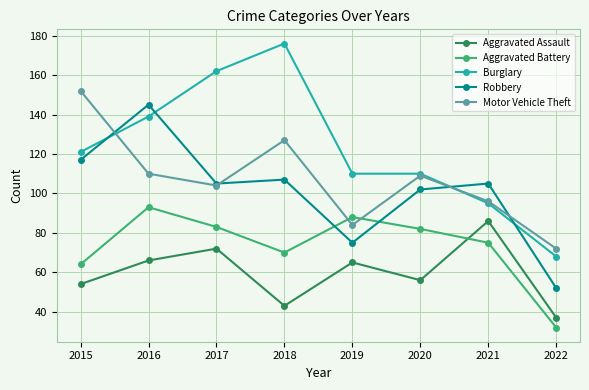

What is the difference between the Aggravated Assault values at 2019 and 2017?

7